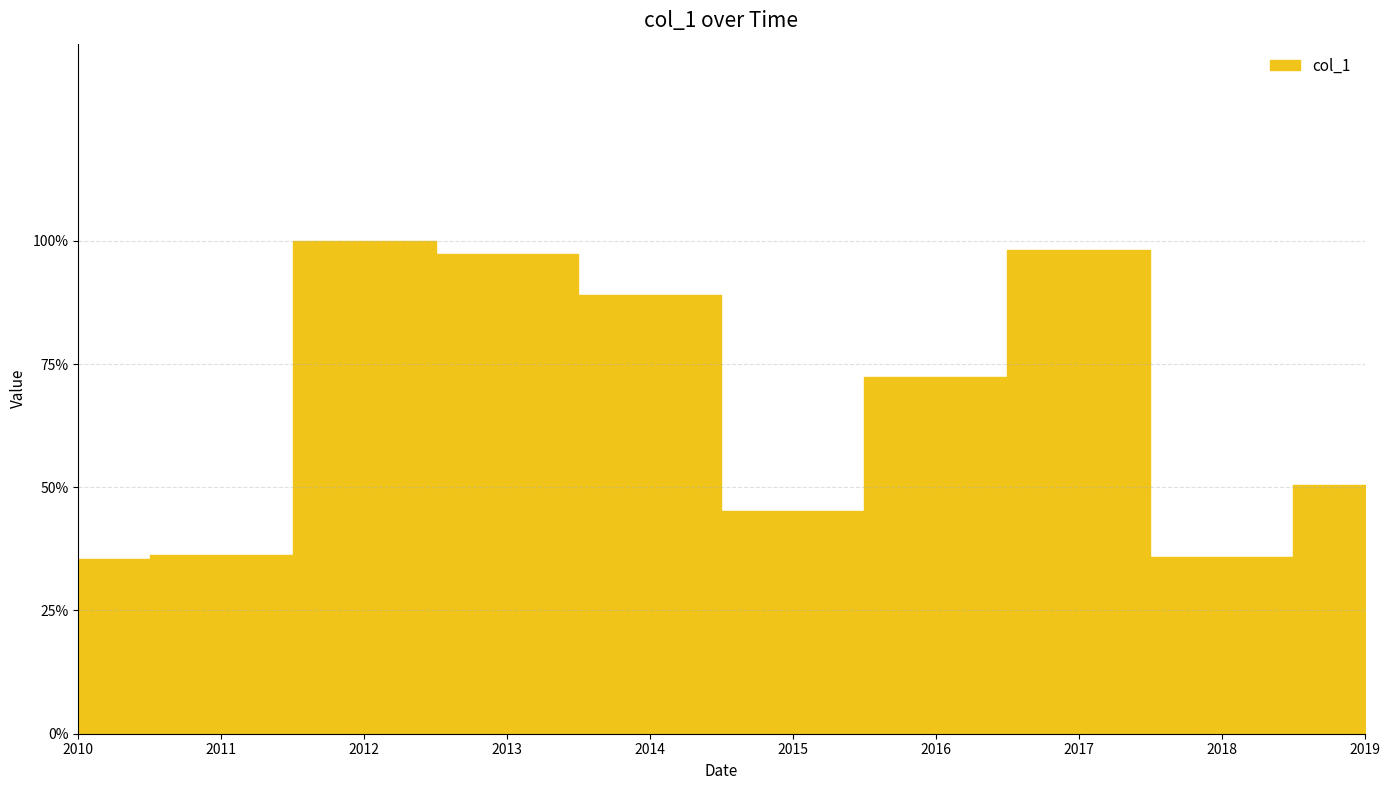

Which label corresponds to the smallest value in the chart?

2010